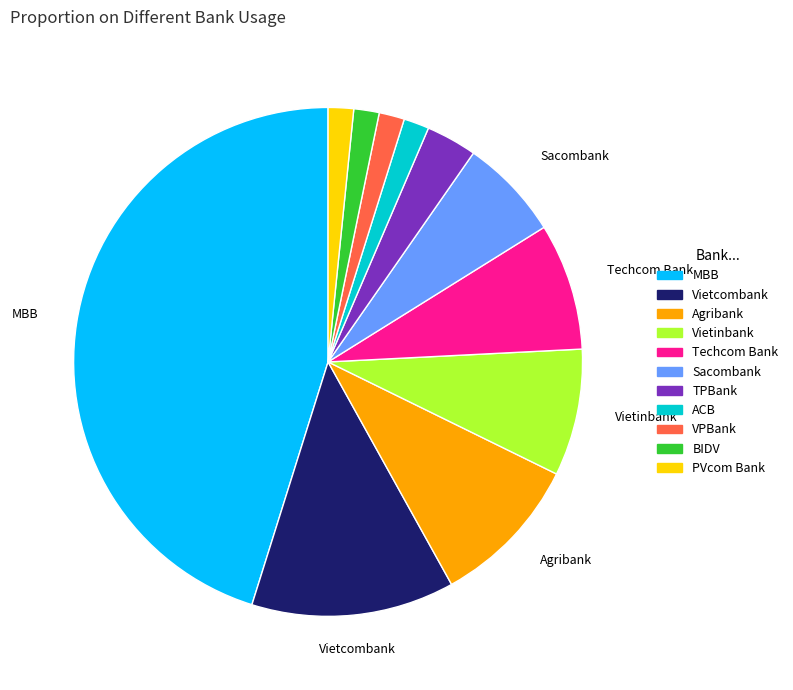

The Vietinbank slice represents 8% of the pie. True or false?

True